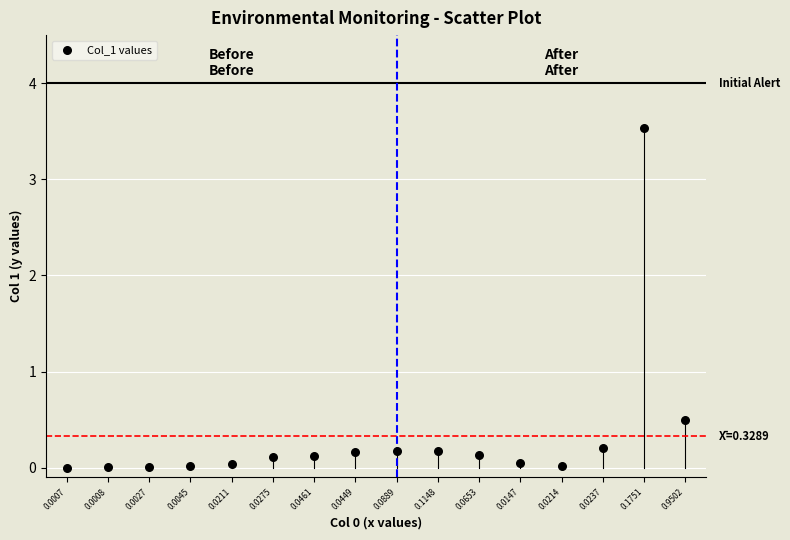

What is the range of Y values (max minus min)?

3.5